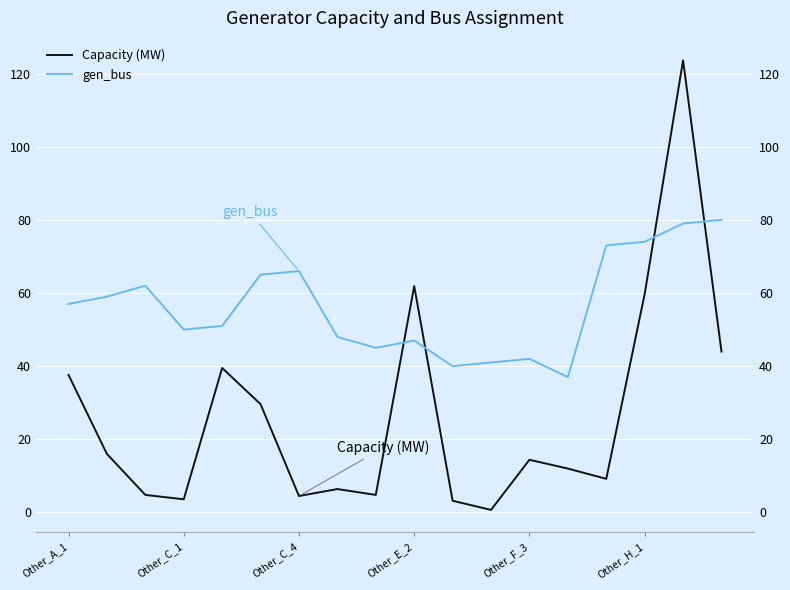

True or false: gen_bus and Capacity (MW) intersect in this chart.

True